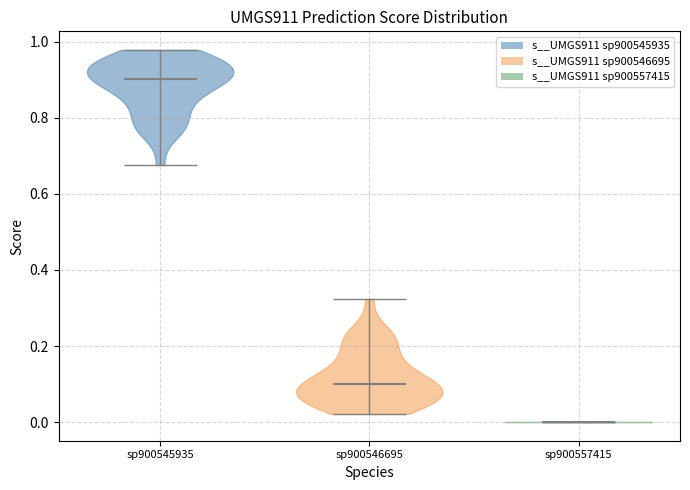

Reading left to right, read every violin against the y-axis: where its median line is, and the lowest and highest points it reaches. The values are not printed on the chart, so give them approximately, as read against the axis.

sp900545935: median line 0.90, lowest point 0.68, highest point 0.98
sp900546695: median line 0.10, lowest point 0.02, highest point 0.32
sp900557415: median line 0.00, lowest point 0.00, highest point 0.00